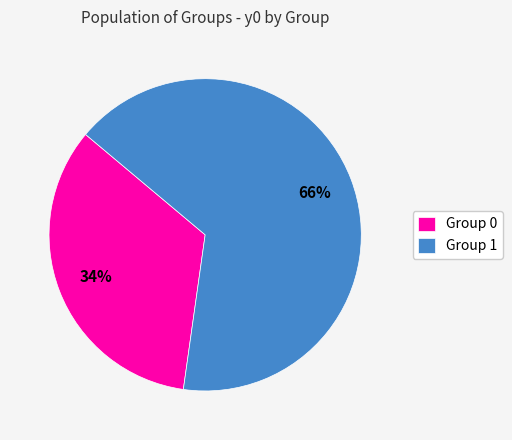

Is it true that Group 0 is 34% of the pie?

True